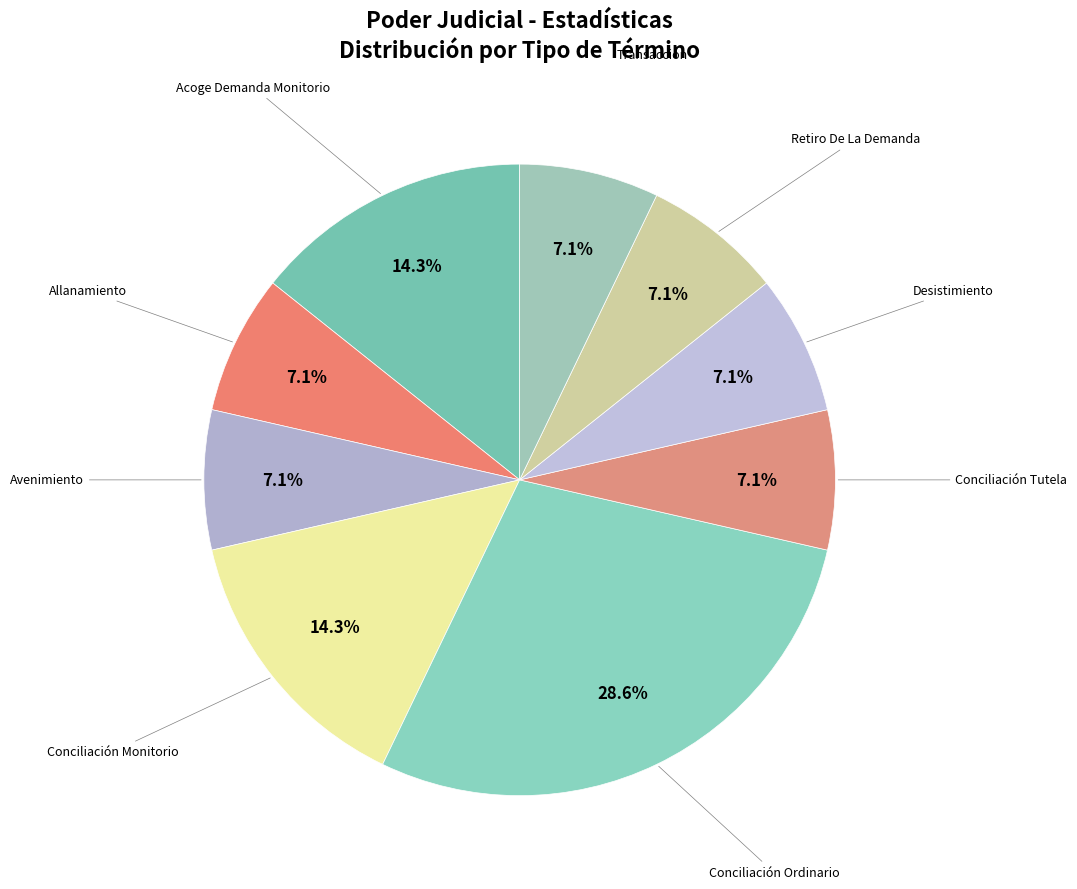

How many slices are in this pie chart?

9